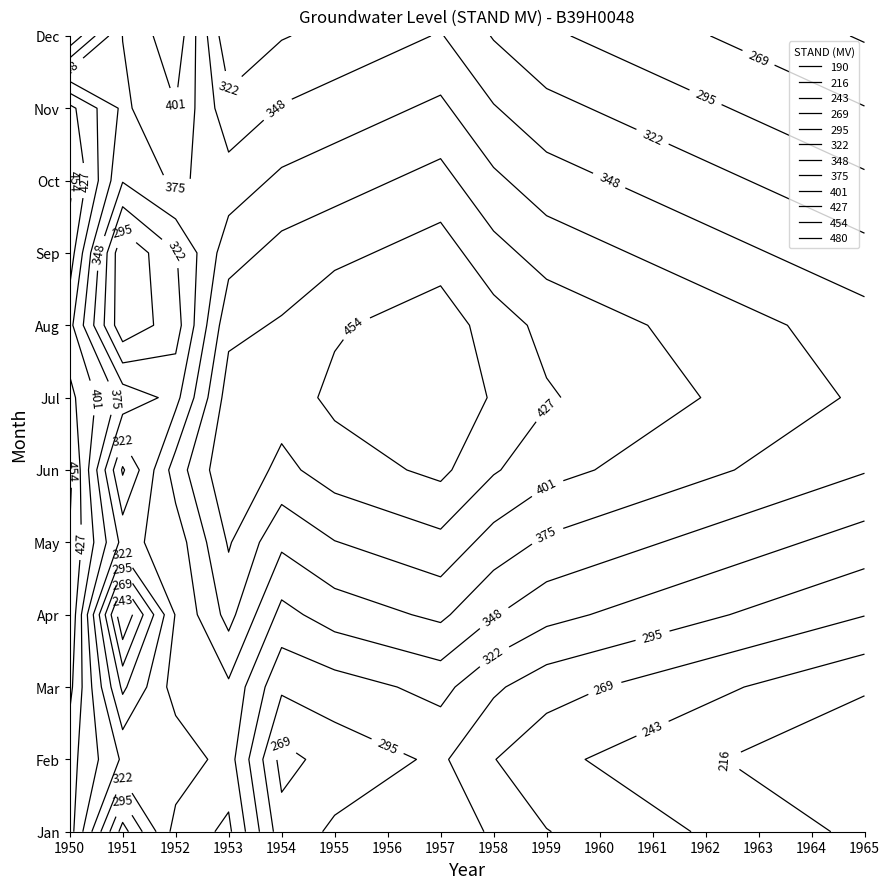

At how many categories does at least one series exceed 207?

12